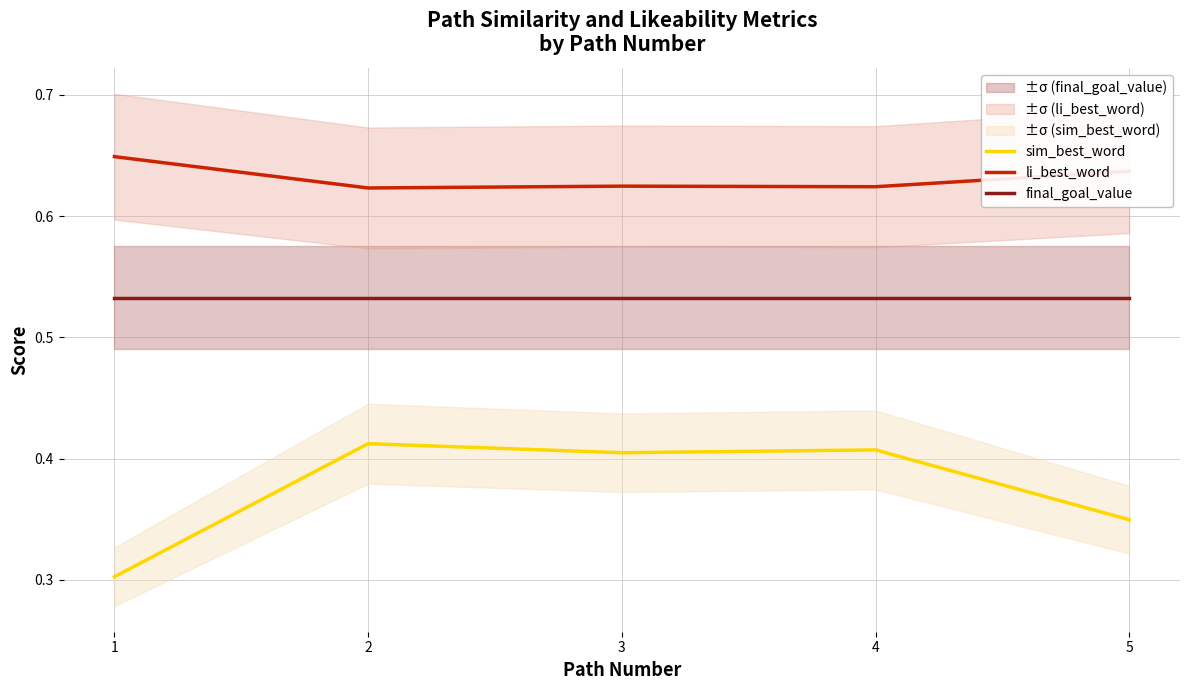

What is the sum of the sim_best_word values at 1 and 3?

0.7